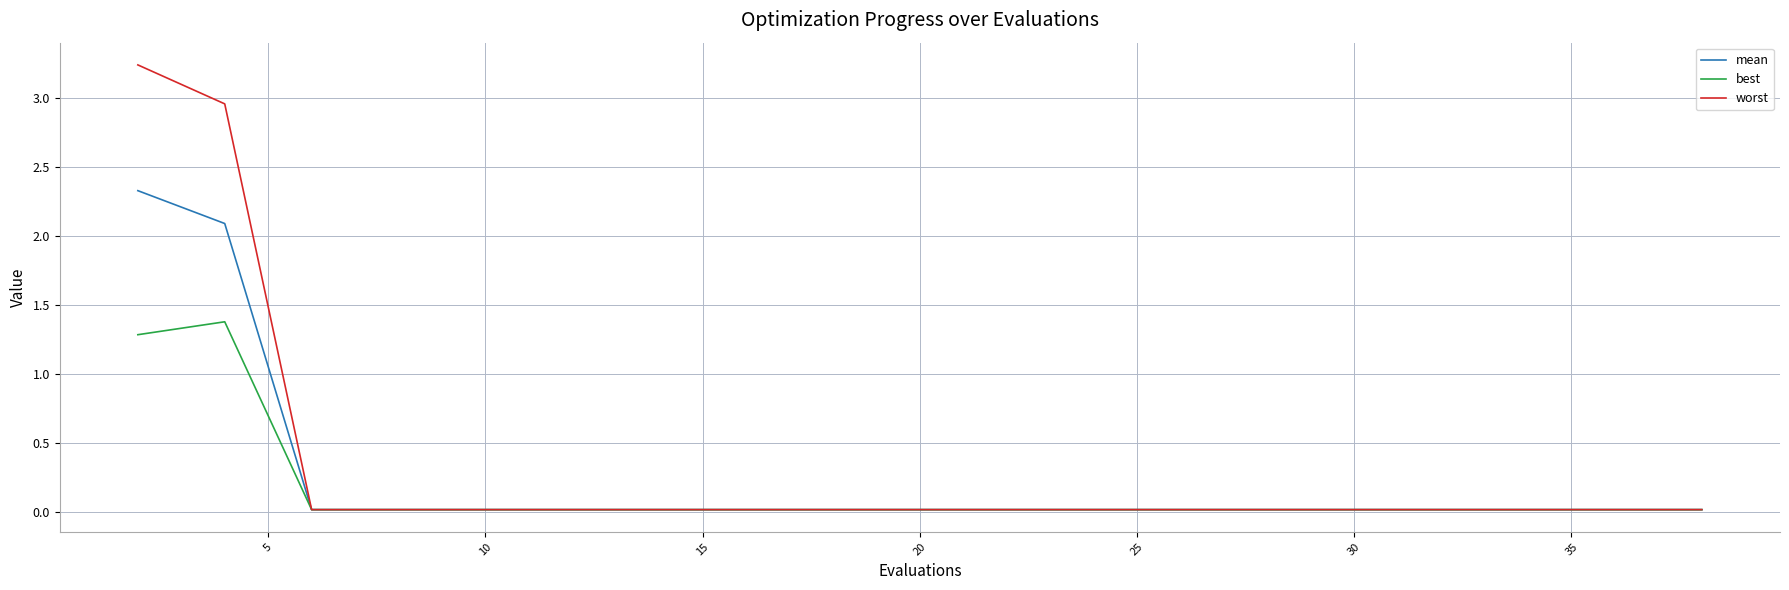

Which series has the largest range (max minus min)?

worst